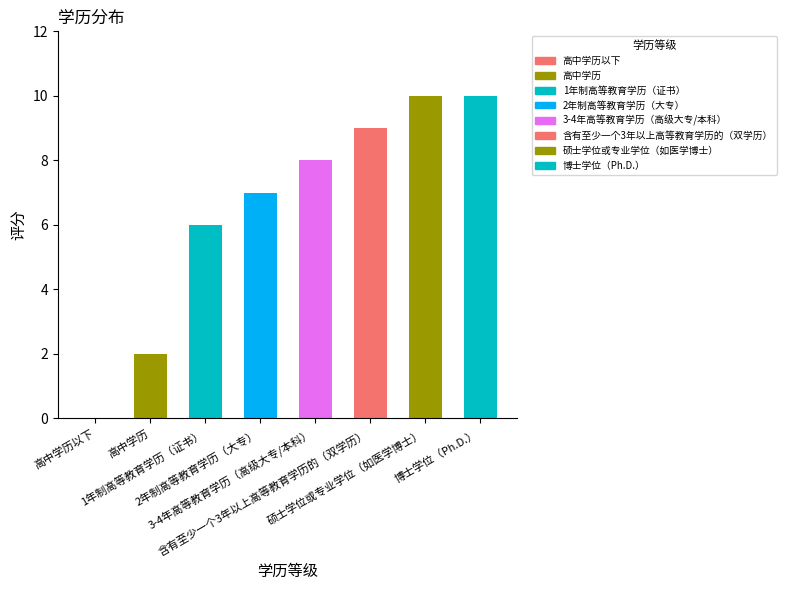

What is the maximum value shown in the chart?

10